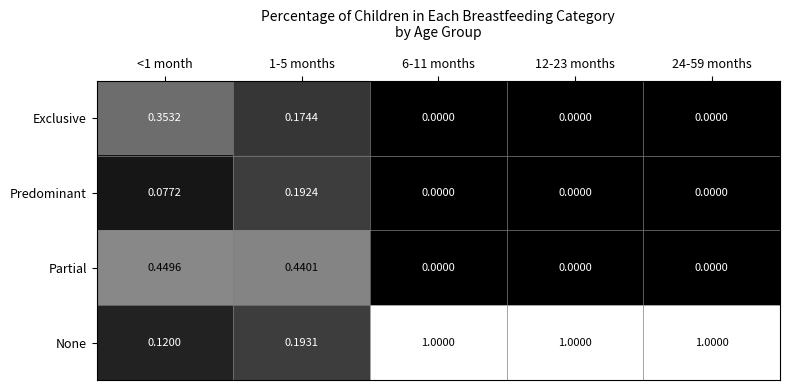

What is the difference between the highest and lowest values at 1-5 months?

0.3